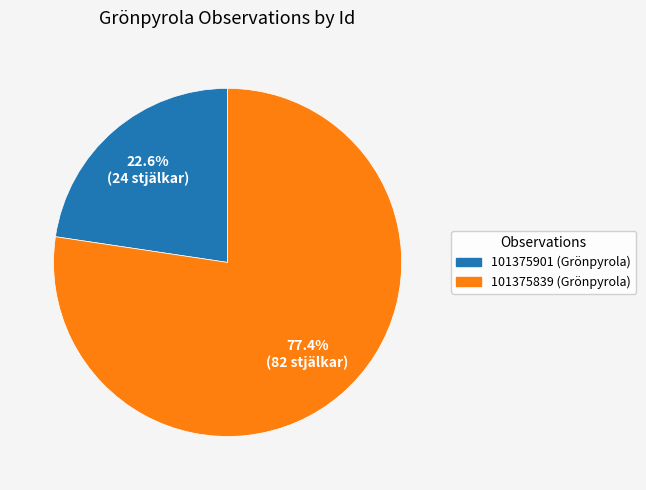

Count the number of slices in the pie.

2